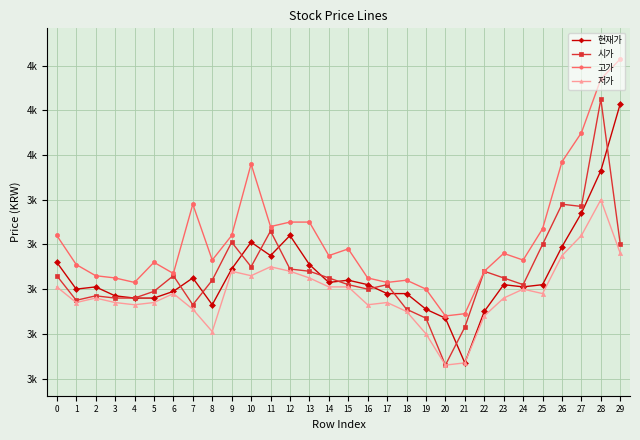

At which category does 시가 reach its first local peak?

2